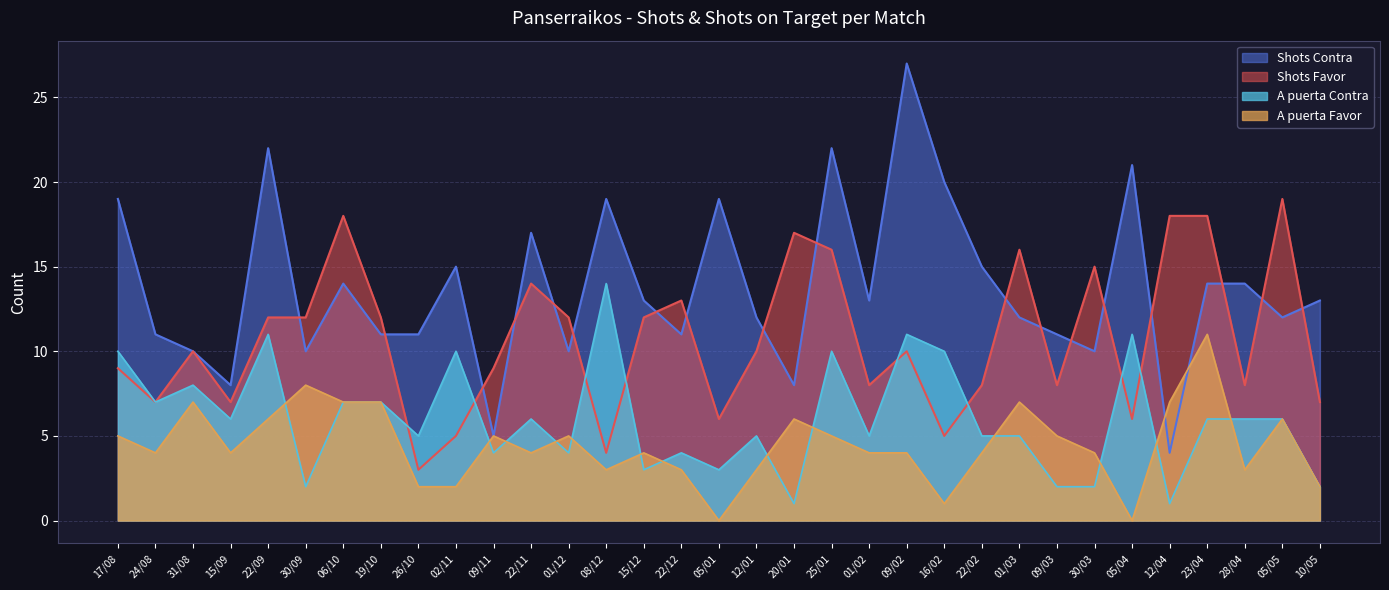

How many intersections are there between A puerta Contra and A puerta Favor?

13